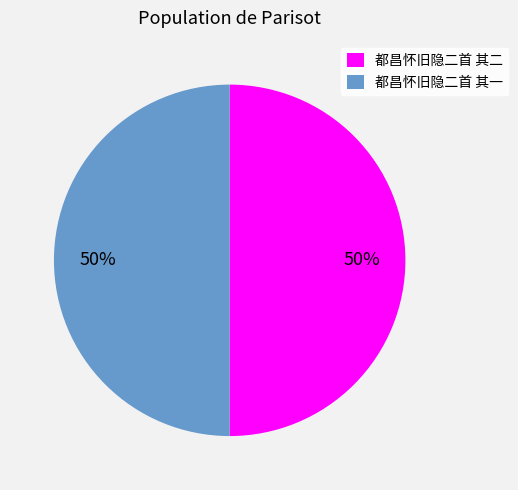

What percentage is the 都昌怀旧隐二首 其一 slice, to the nearest percent?

50%